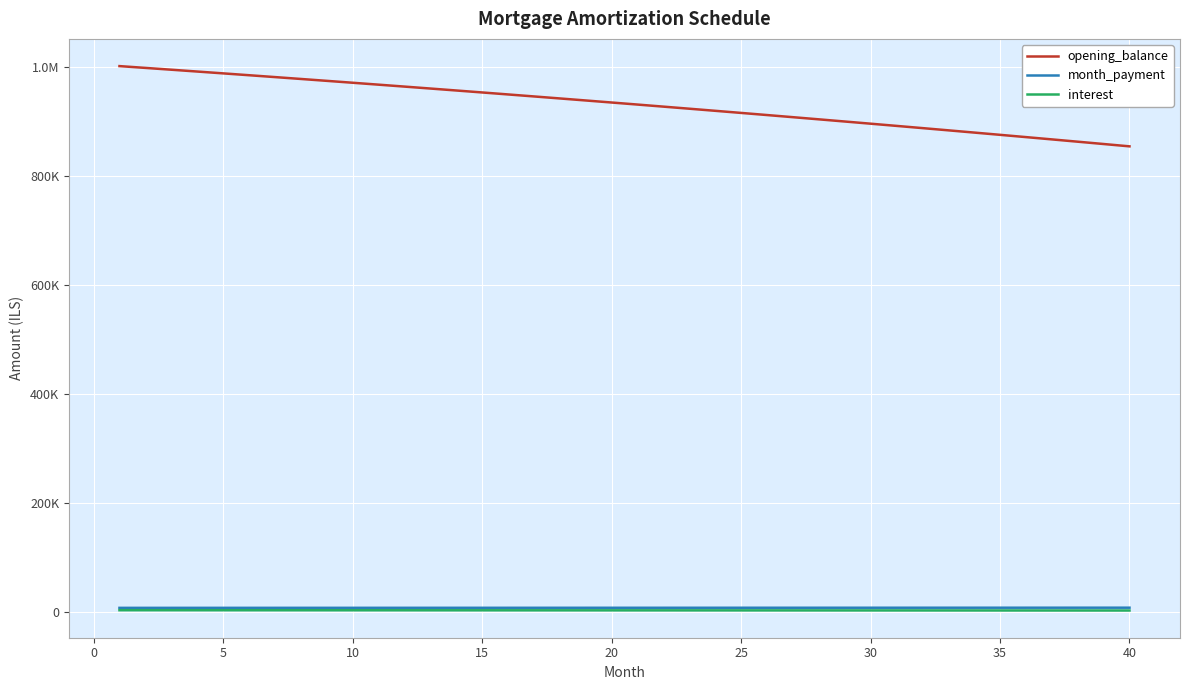

What is the average value of the interest series?

3490.1